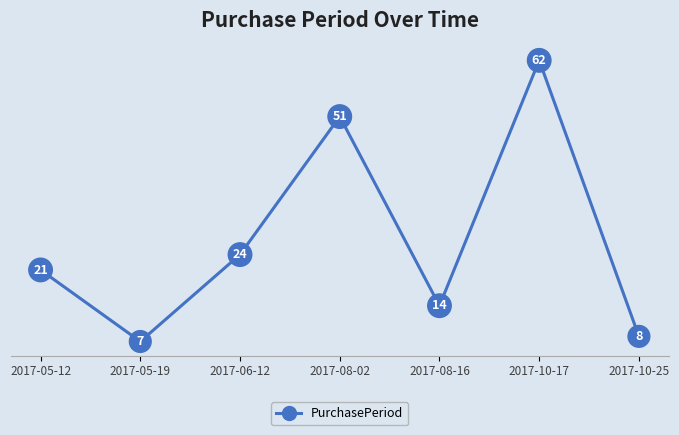

What is the value of the 7th point from the left?

8